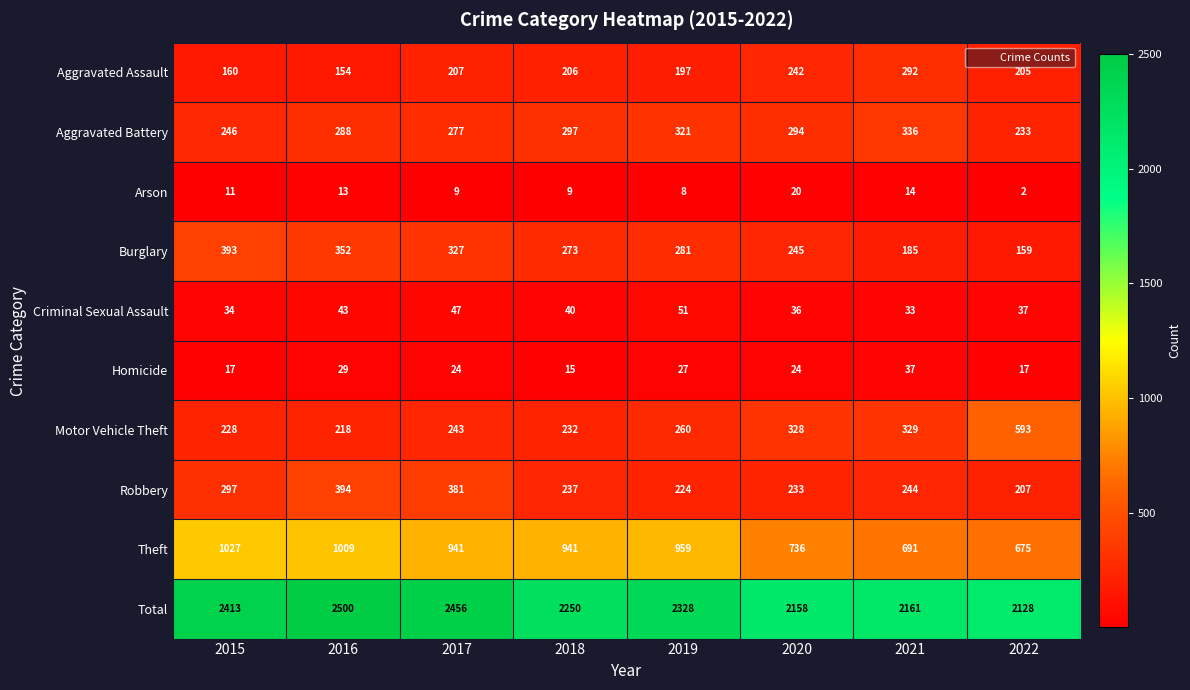

True or false: Robbery has a value of 368 at 2022.

False